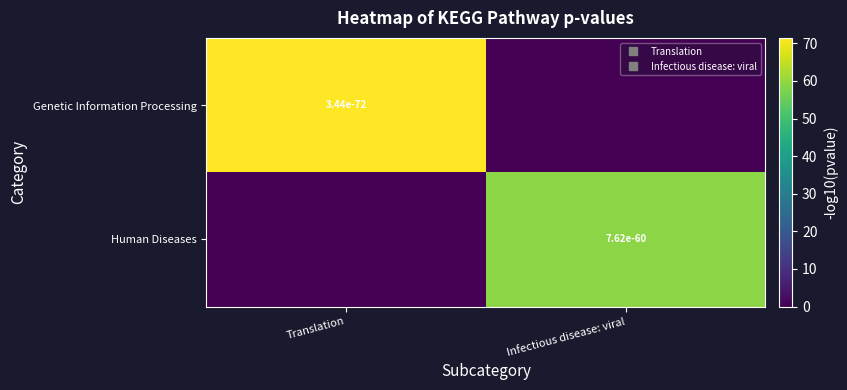

Which series changed the most between Translation and Infectious disease: viral?

Genetic Information Processing